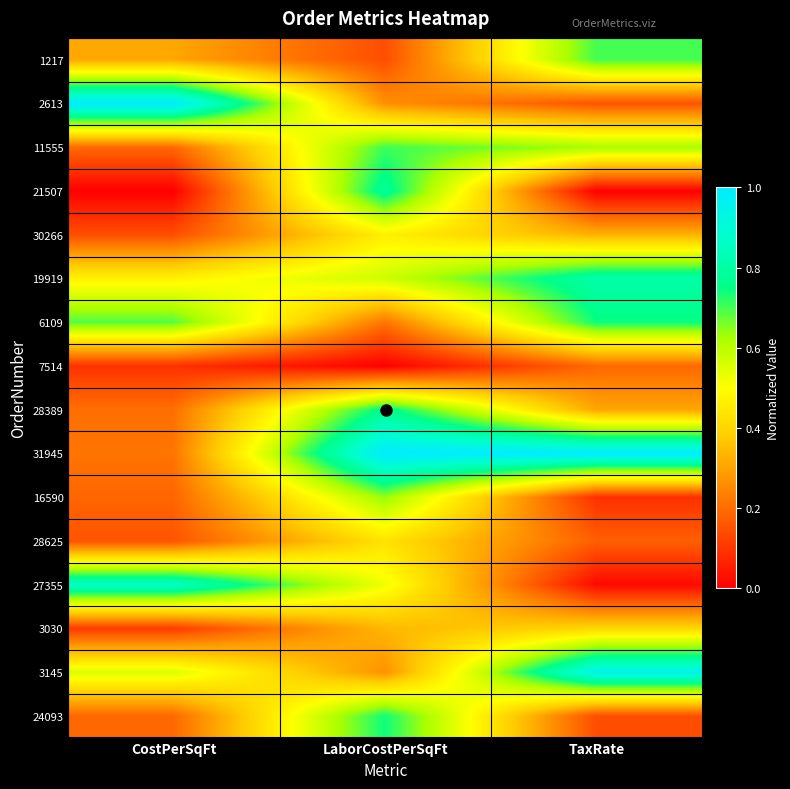

What is the total value across all series at CostPerSqFt?

5.4